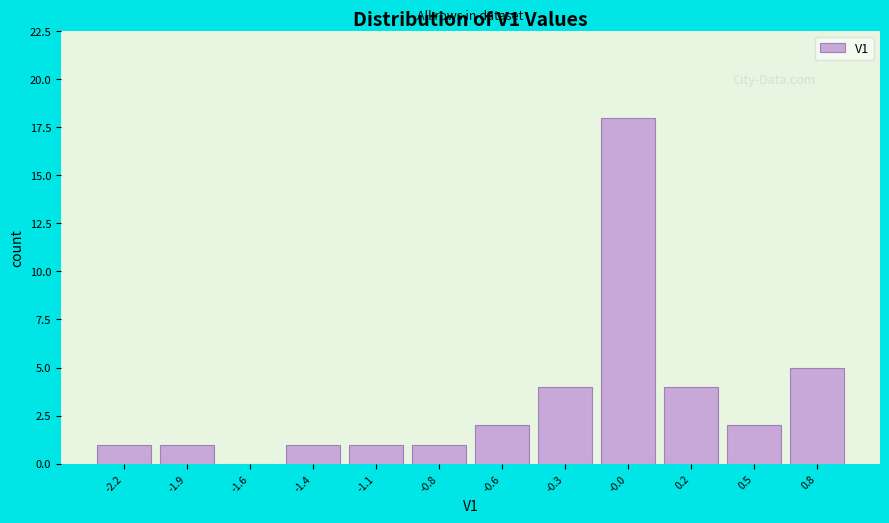

Reading left to right, transcribe all the data shown in this chart.

-2.2=1	-1.9=1	-1.6=0	-1.4=1	-1.1=1	-0.8=1	-0.6=2	-0.3=4	-0.0=18	0.2=4	0.5=2	0.8=5